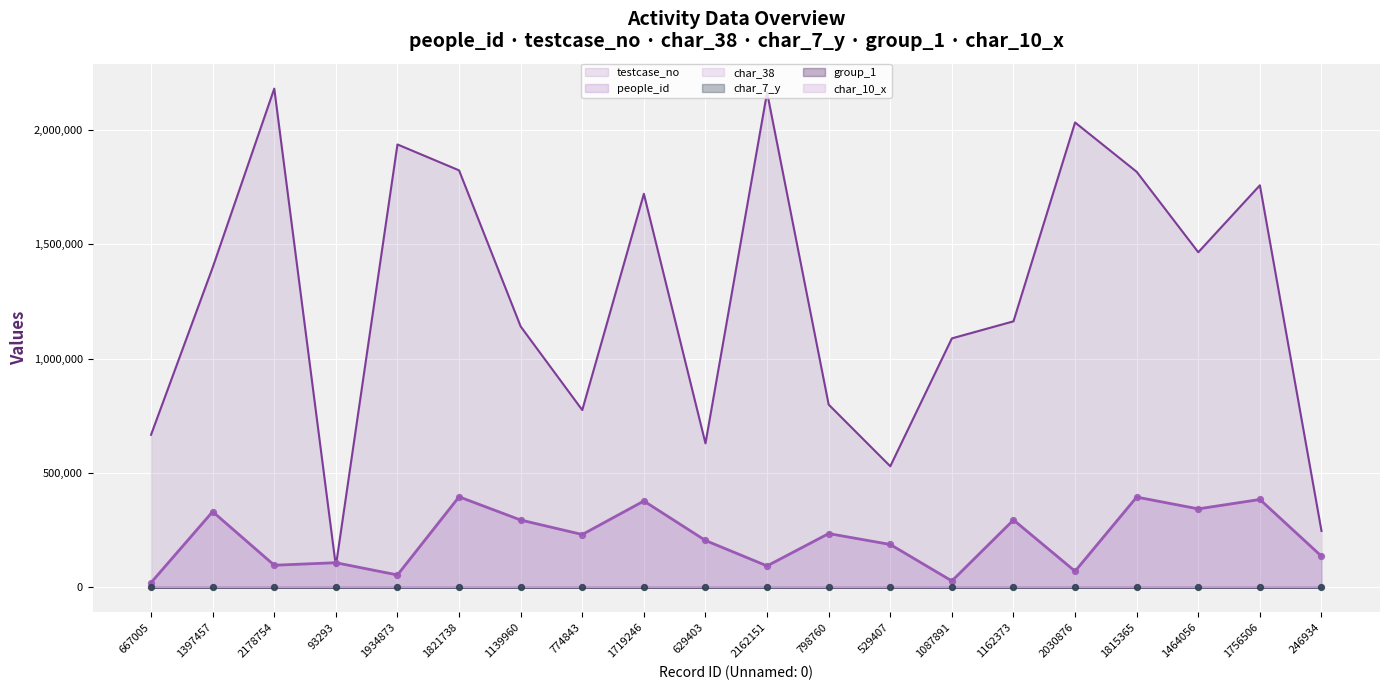

Which series contains the lowest Y value?

char_38